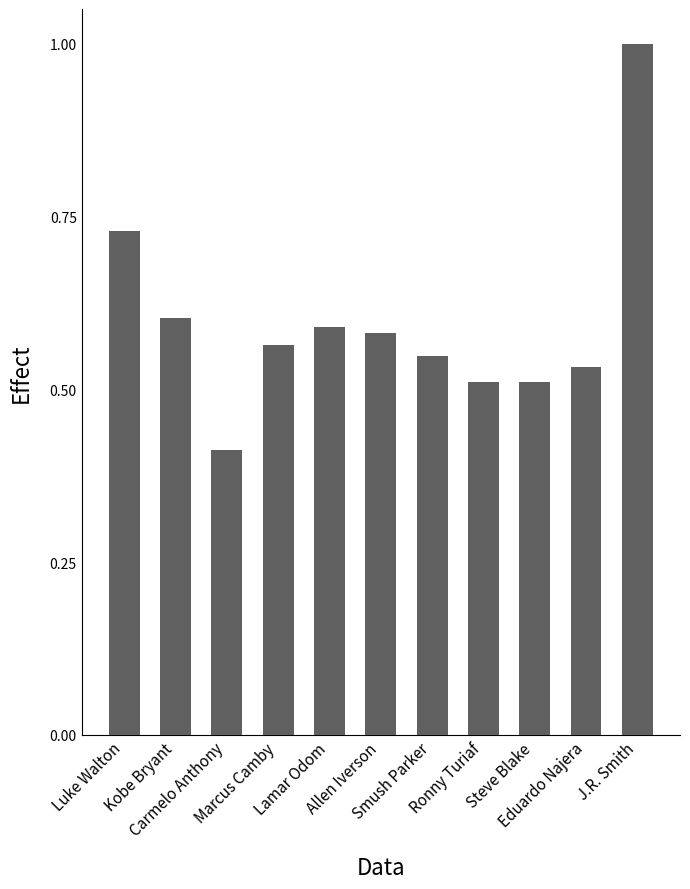

How many bars are there in total?

11